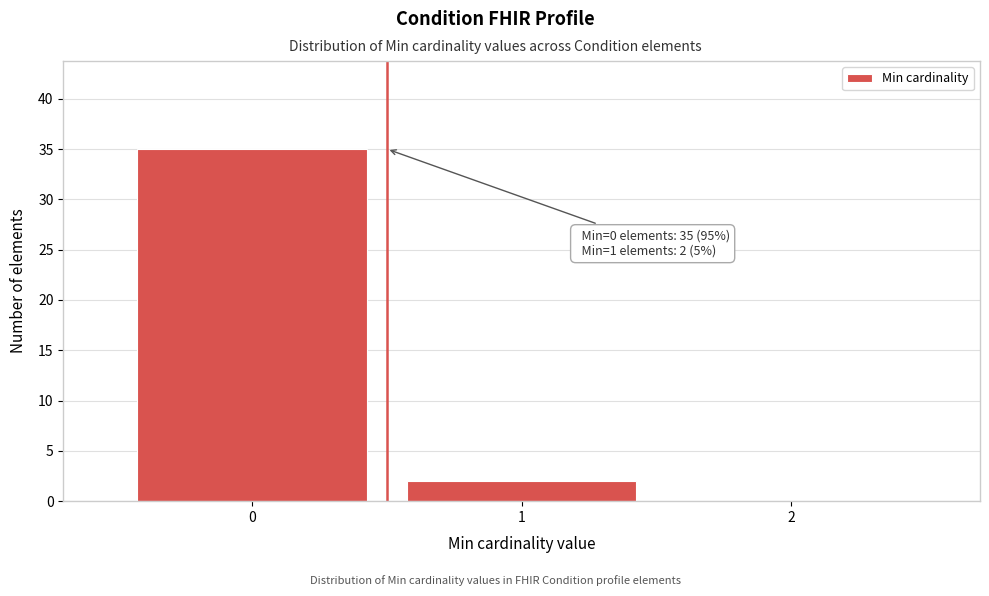

Which range on the x-axis has the tallest bar?

-0.5 to 0.5